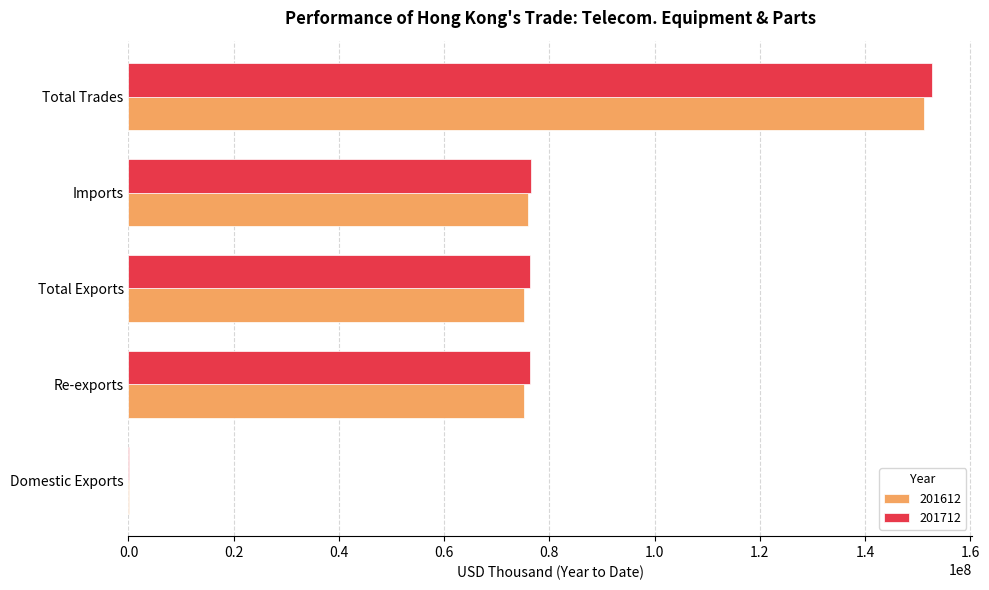

What is the total value across all series at Total Exports?

151503189.7